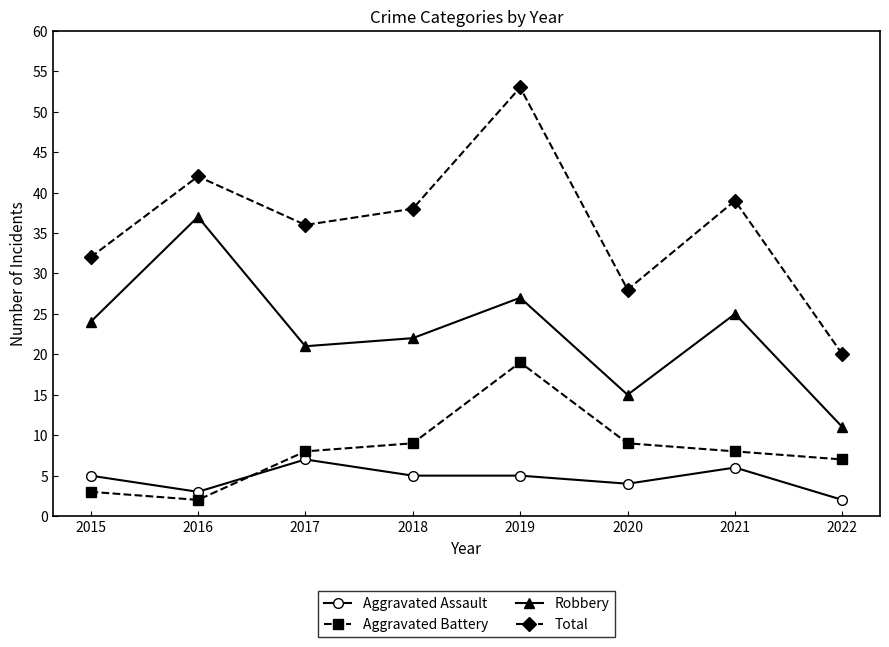

Which series has the largest range (max minus min)?

Total